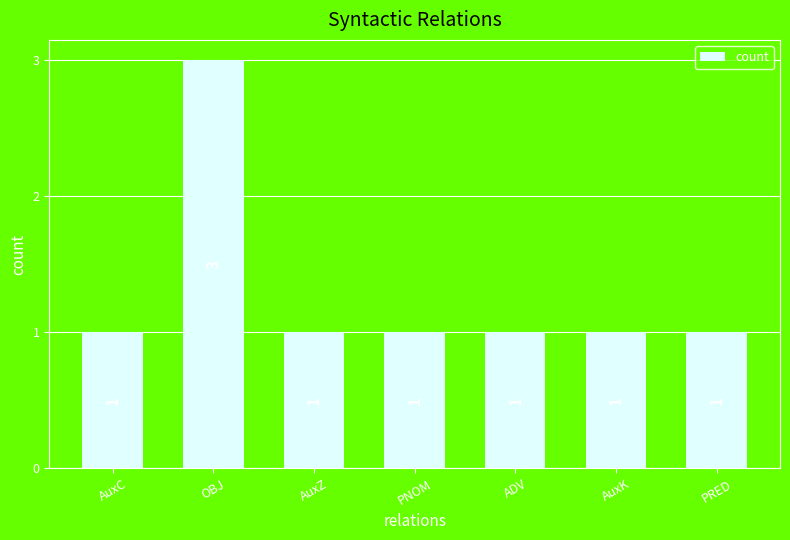

Approximately how many times larger is the value at PRED compared to AuxC?

1.0